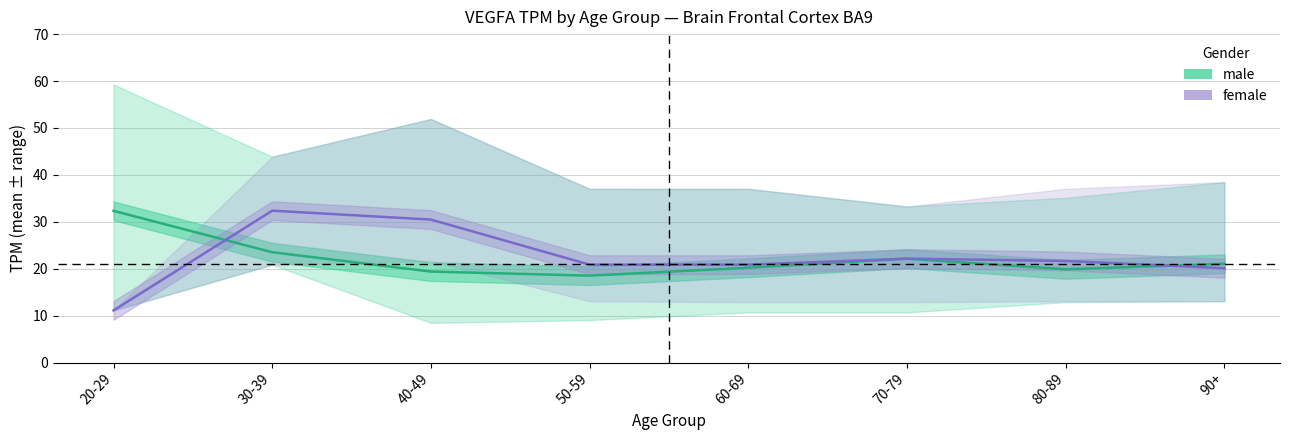

True or false: female has more than 2 points higher than both neighbors.

False